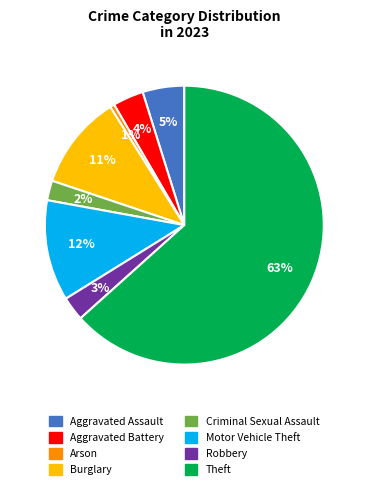

Combined, do Aggravated Battery and Robbery account for over 50%?

No